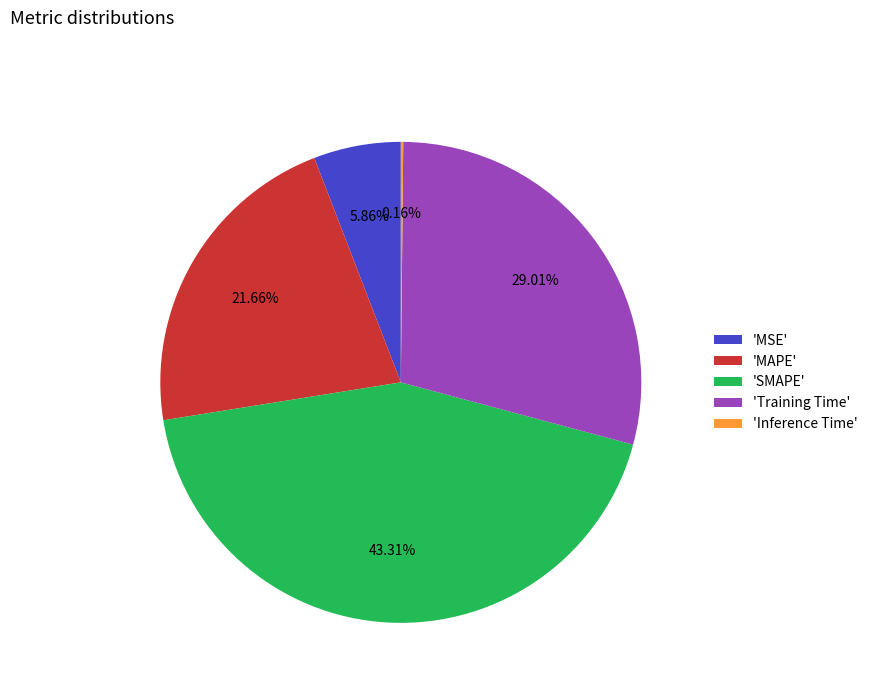

What is the largest slice in the pie chart?

'SMAPE'